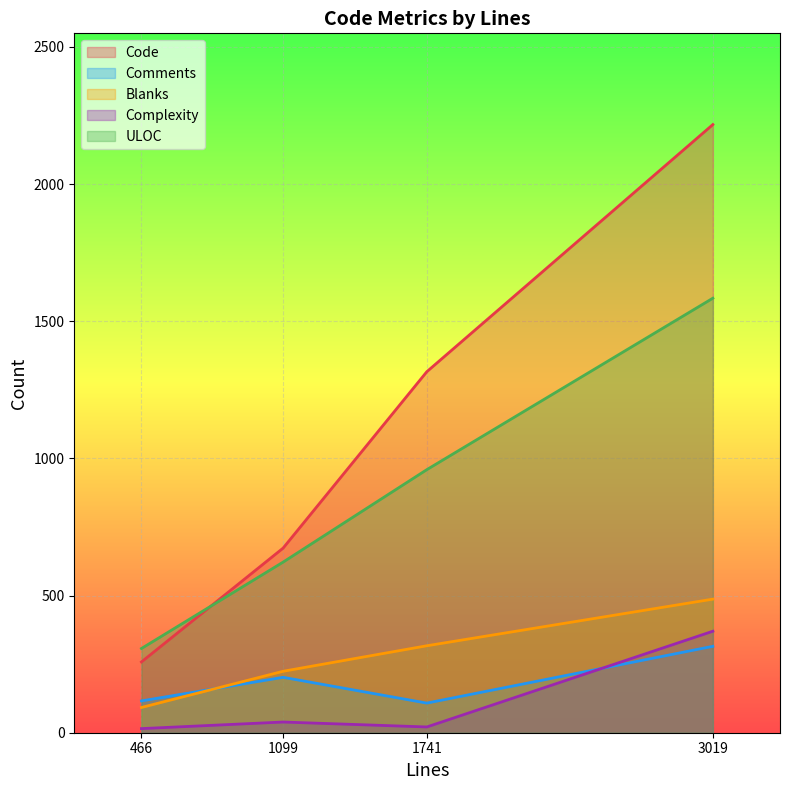

How many Blanks values are between 224 and 487?

3